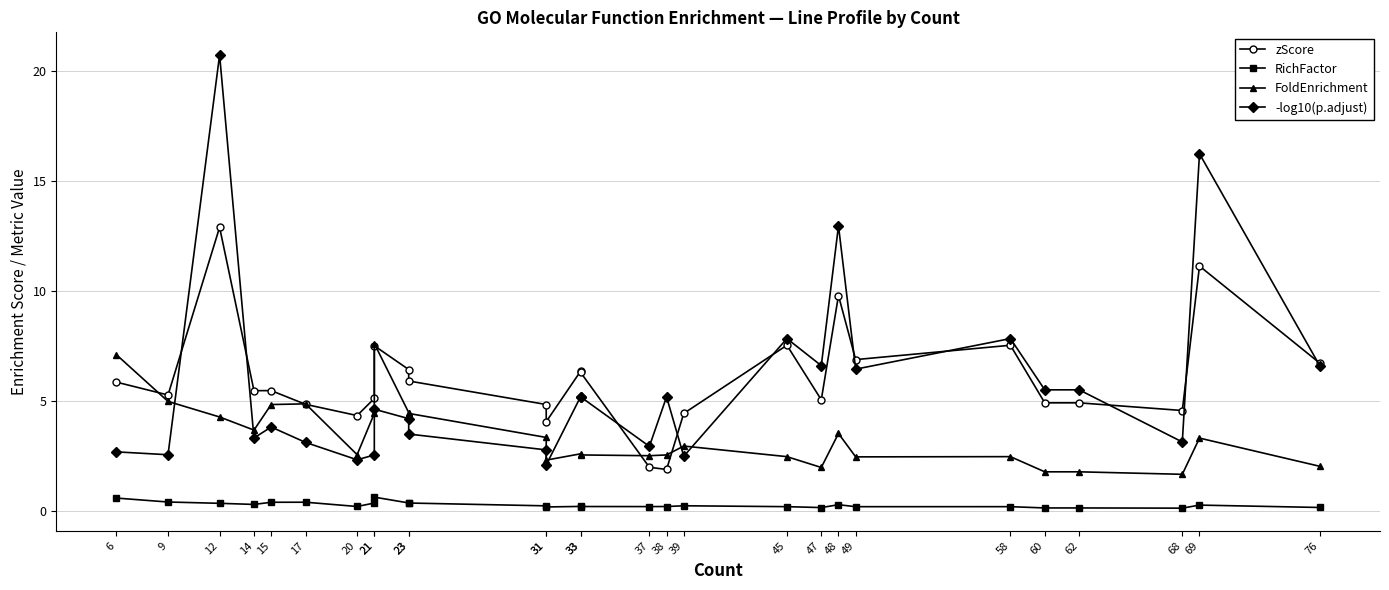

At how many categories does at least one series exceed 9?

3